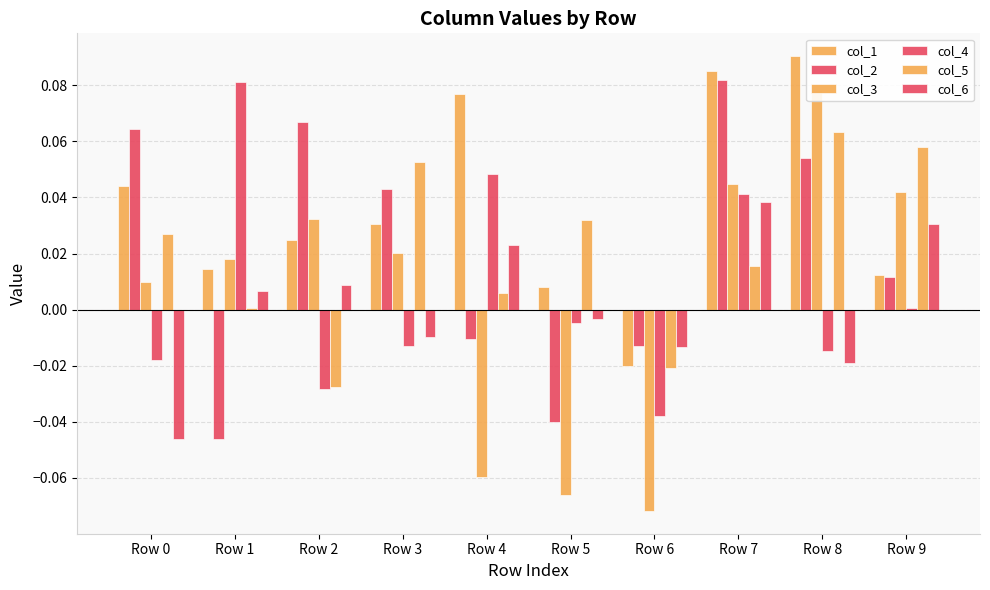

How many bars are there in each group?

6